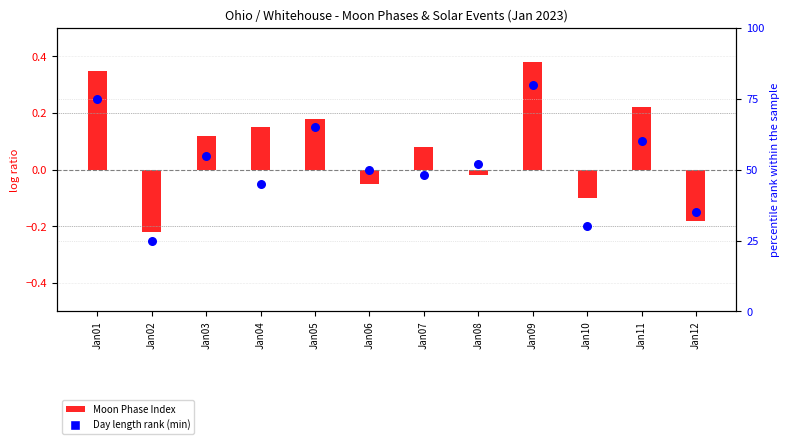

Which series contains the highest Y value?

Day length rank (min)